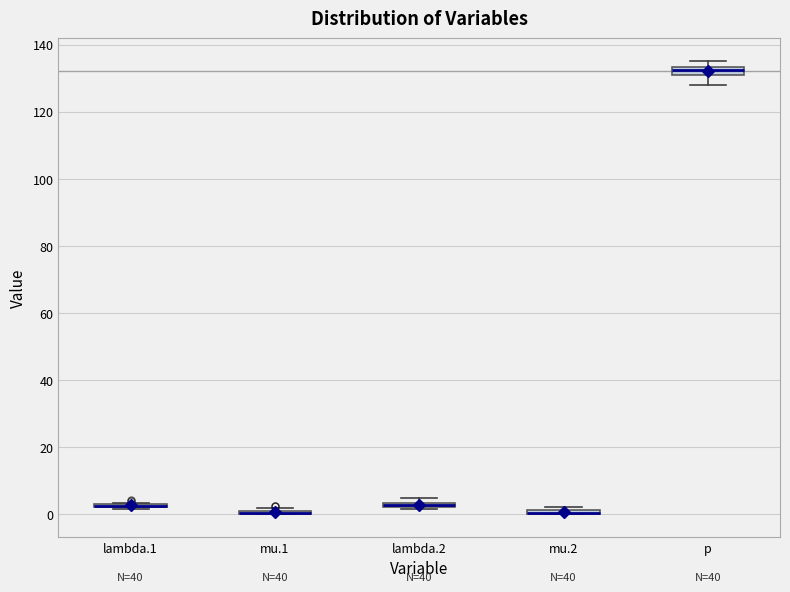

Where is the lower edge of the box for p on the y-axis? The values are not printed on the chart, so give them approximately, as read against the axis.

132